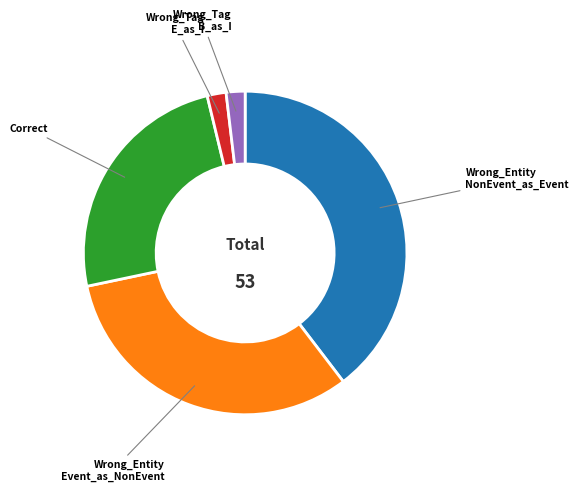

Is there a majority slice in this chart?

No